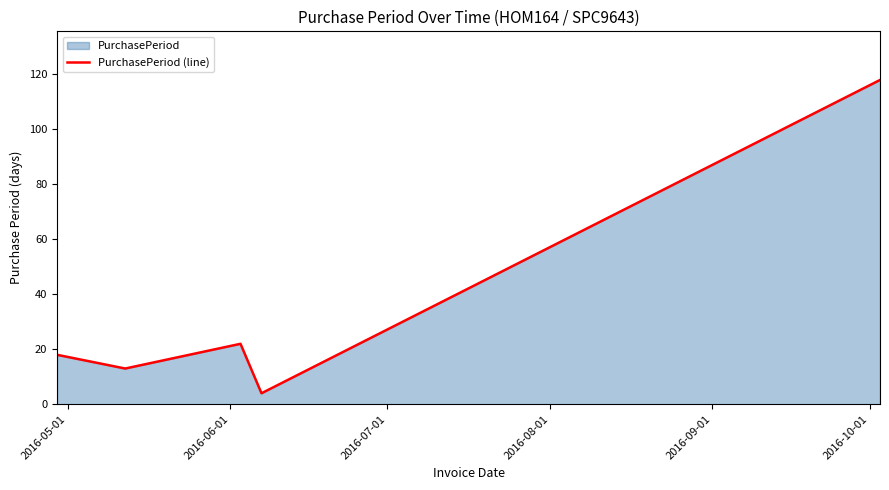

How many series are shown in this chart?

1